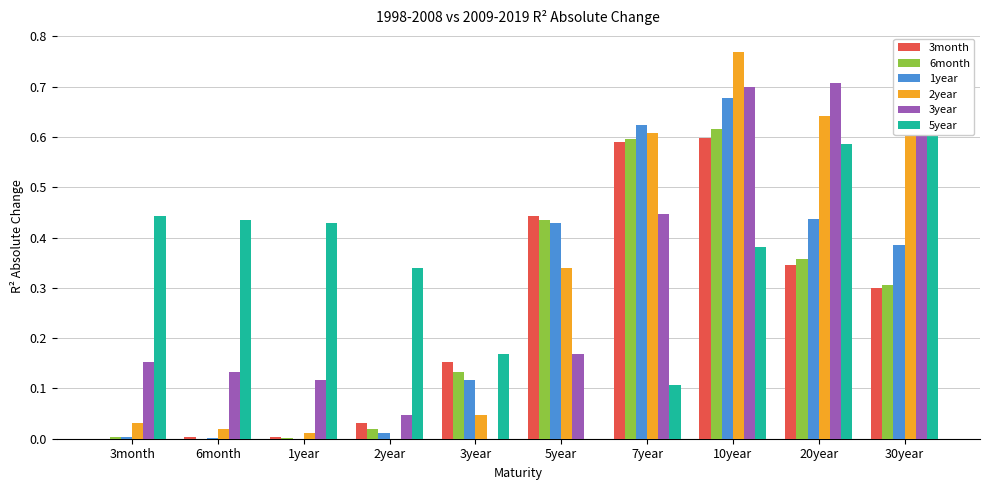

Between 30year and 3month, which is larger?

30year